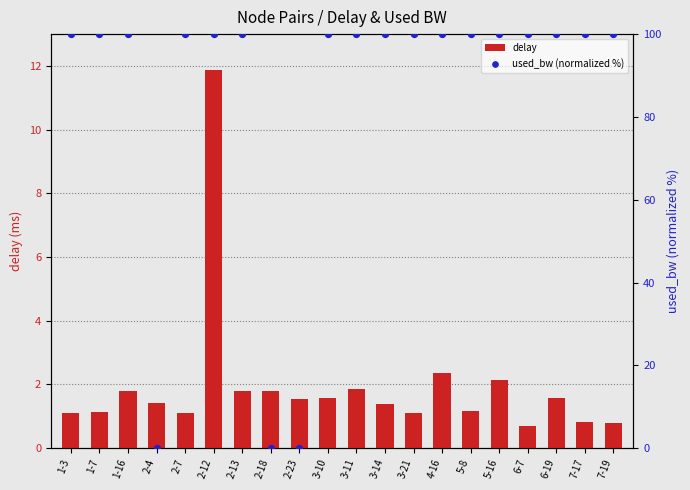

What is the total value across all series at 6-19?

101.6